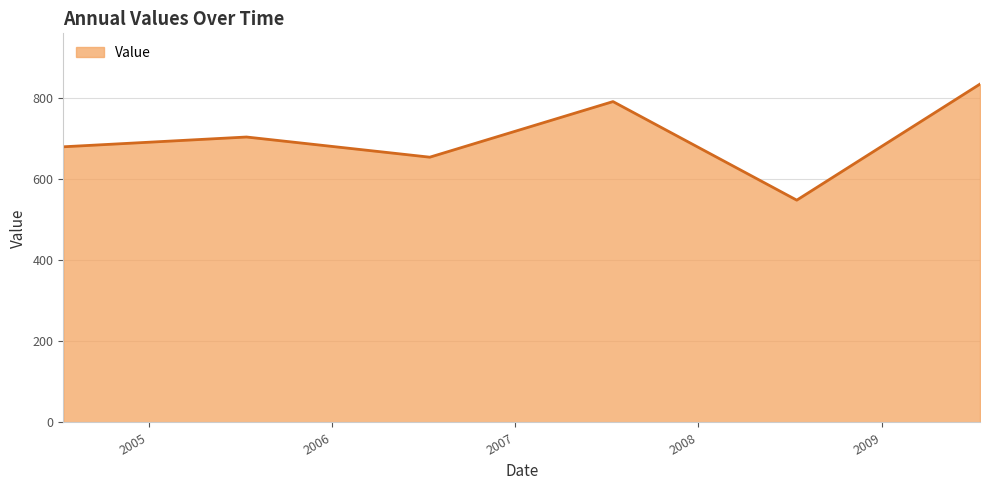

Reading right to left, what are all the values shown in this chart?

835.5	548.9	792.3	655.0	704.8	680.7